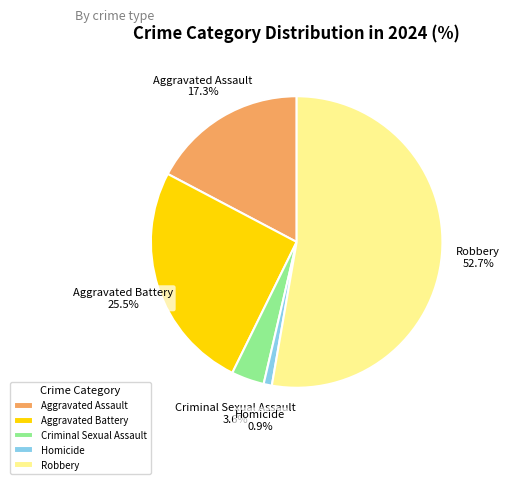

Count the number of slices in the pie.

5